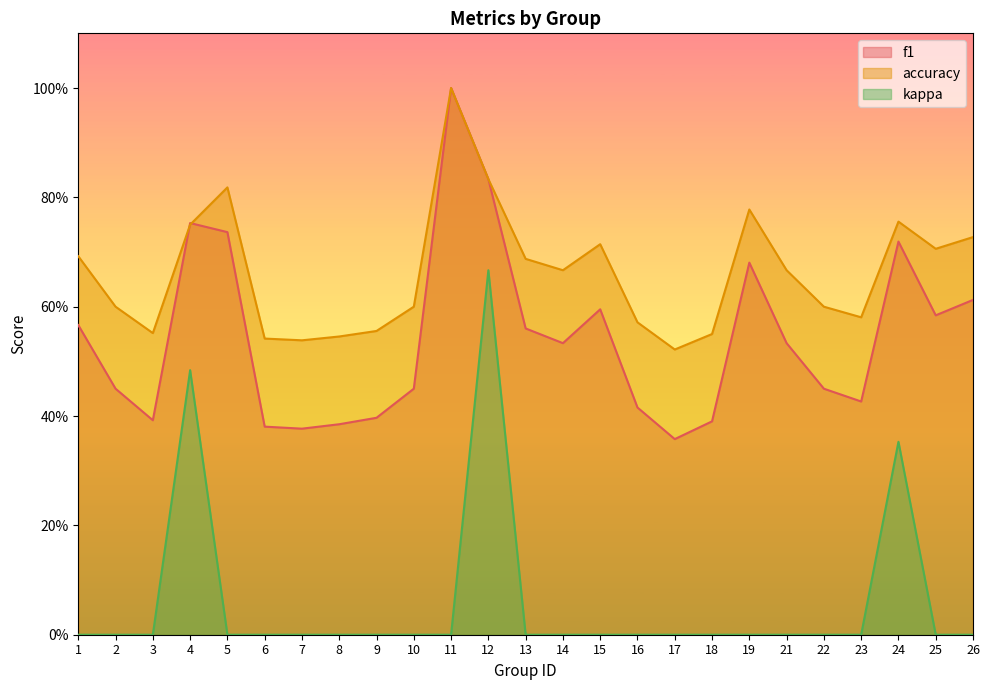

Reading right to left, list all the values displayed in this chart.

f1: 0.6	0.6	0.7	0.4	0.5	0.5	0.7	0.4	0.4	0.4	0.6	0.5	0.6	0.8	1.0	0.5	0.4	0.4	0.4	0.4	0.7	0.8	0.4	0.5	0.6
accuracy: 0.7	0.7	0.8	0.6	0.6	0.7	0.8	0.6	0.5	0.6	0.7	0.7	0.7	0.8	1.0	0.6	0.6	0.5	0.5	0.5	0.8	0.8	0.6	0.6	0.7
kappa: 0.0	0.0	0.4	0.0	0.0	0.0	0.0	0.0	0.0	0.0	0.0	0.0	0.0	0.7	0.0	0.0	0.0	0.0	0.0	0.0	0.0	0.5	0.0	0.0	0.0